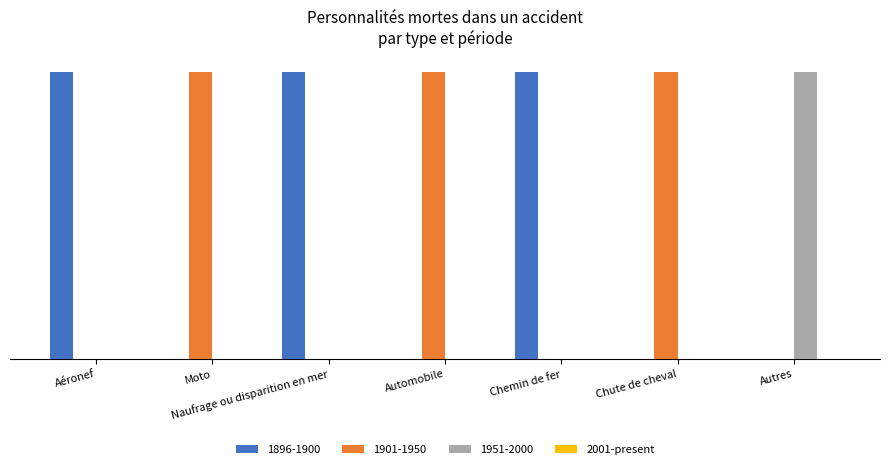

Does the chart contain stacked bars?

No